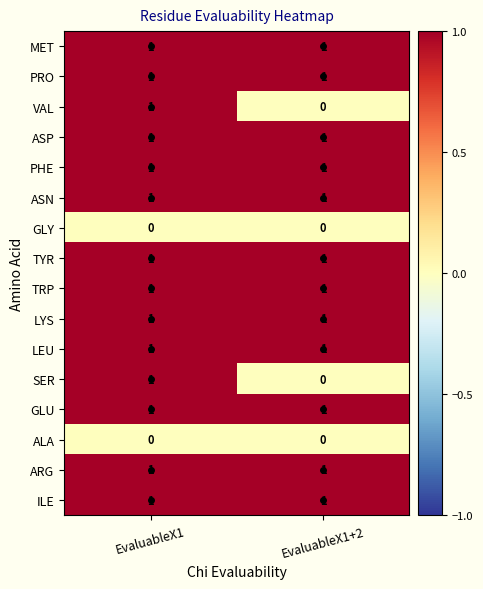

True or false: VAL has a value of 0 at EvaluableX1.

False